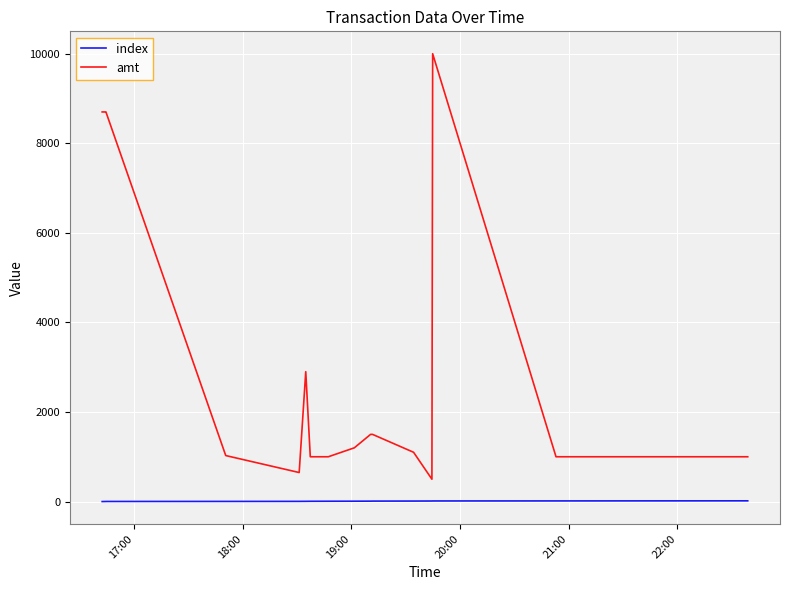

Which series has the largest total across all categories?

amt